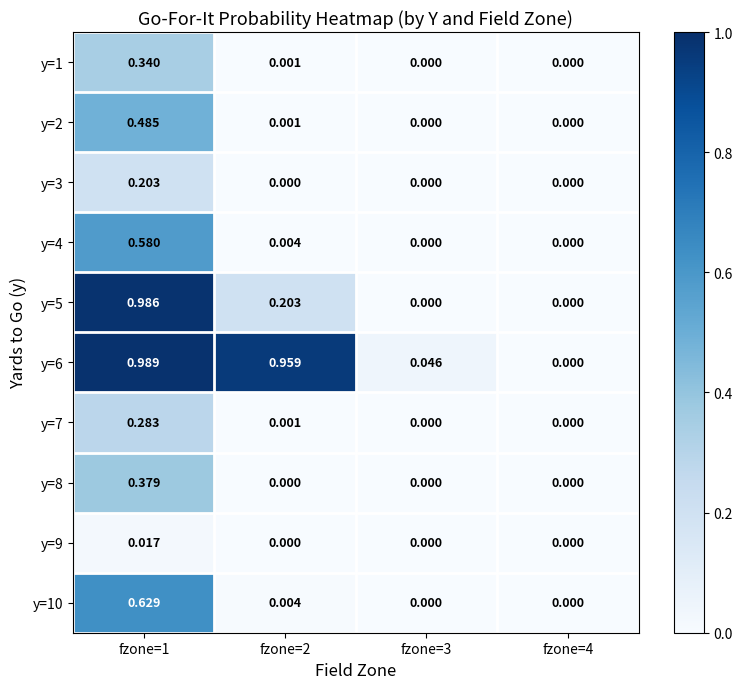

Is the value of y=1 at fzone=1 greater than the value of y=4 at fzone=3?

Yes